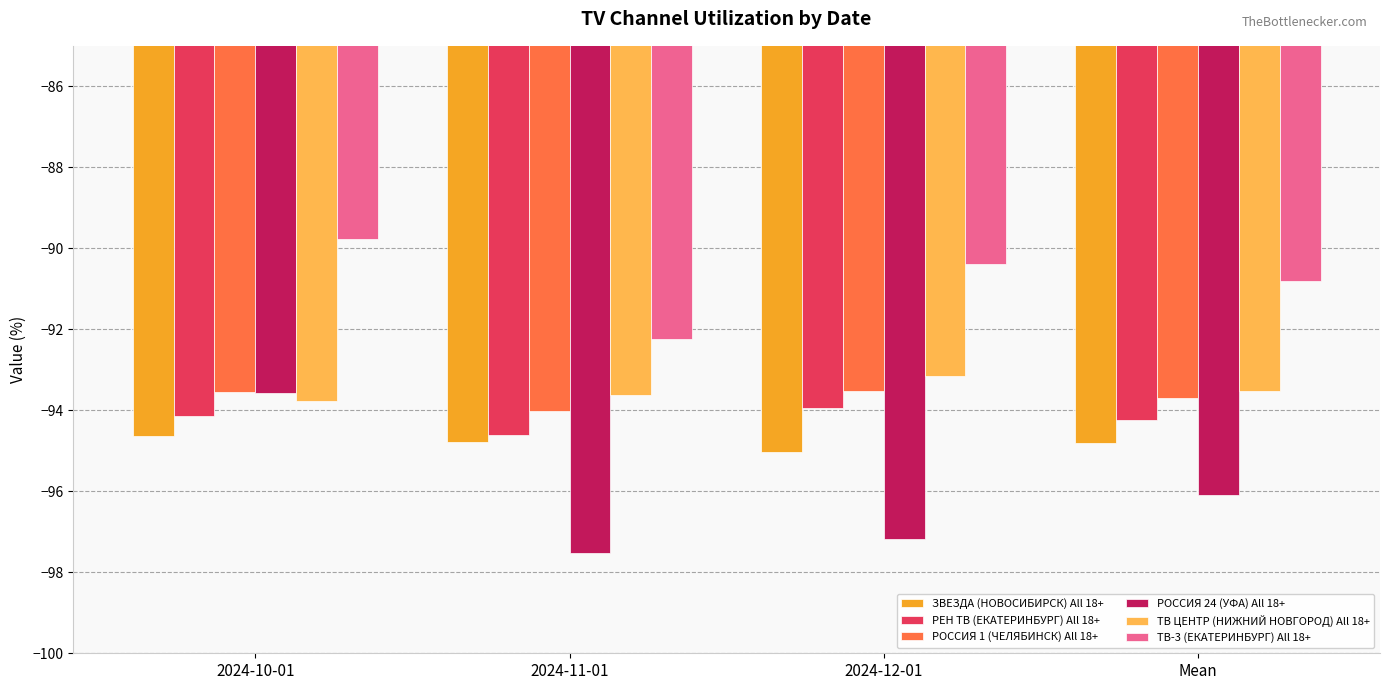

What is the average value of the ЗВЕЗДА (НОВОСИБИРСК) All 18+ series?

-94.8